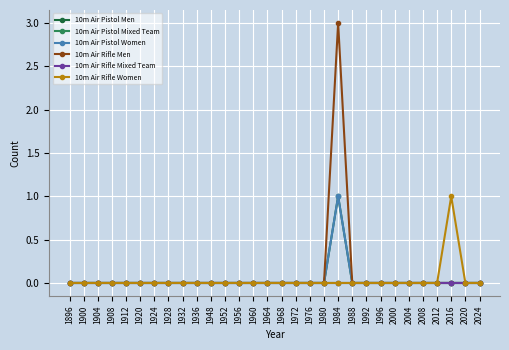

Reading left to right, transcribe all the data shown in this chart.

10m Air Pistol Men: 1896=0	1900=0	1904=0	1908=0	1912=0	1920=0	1924=0	1928=0	1932=0	1936=0	1948=0	1952=0	1956=0	1960=0	1964=0	1968=0	1972=0	1976=0	1980=0	1984=1	1988=0	1992=0	1996=0	2000=0	2004=0	2008=0	2012=0	2016=0	2020=0	2024=0
10m Air Pistol Mixed Team: 1896=0	1900=0	1904=0	1908=0	1912=0	1920=0	1924=0	1928=0	1932=0	1936=0	1948=0	1952=0	1956=0	1960=0	1964=0	1968=0	1972=0	1976=0	1980=0	1984=0	1988=0	1992=0	1996=0	2000=0	2004=0	2008=0	2012=0	2016=0	2020=0	2024=0
10m Air Pistol Women: 1896=0	1900=0	1904=0	1908=0	1912=0	1920=0	1924=0	1928=0	1932=0	1936=0	1948=0	1952=0	1956=0	1960=0	1964=0	1968=0	1972=0	1976=0	1980=0	1984=1	1988=0	1992=0	1996=0	2000=0	2004=0	2008=0	2012=0	2016=0	2020=0	2024=0
10m Air Rifle Men: 1896=0	1900=0	1904=0	1908=0	1912=0	1920=0	1924=0	1928=0	1932=0	1936=0	1948=0	1952=0	1956=0	1960=0	1964=0	1968=0	1972=0	1976=0	1980=0	1984=3	1988=0	1992=0	1996=0	2000=0	2004=0	2008=0	2012=0	2016=0	2020=0	2024=0
10m Air Rifle Mixed Team: 1896=0	1900=0	1904=0	1908=0	1912=0	1920=0	1924=0	1928=0	1932=0	1936=0	1948=0	1952=0	1956=0	1960=0	1964=0	1968=0	1972=0	1976=0	1980=0	1984=0	1988=0	1992=0	1996=0	2000=0	2004=0	2008=0	2012=0	2016=0	2020=0	2024=0
10m Air Rifle Women: 1896=0	1900=0	1904=0	1908=0	1912=0	1920=0	1924=0	1928=0	1932=0	1936=0	1948=0	1952=0	1956=0	1960=0	1964=0	1968=0	1972=0	1976=0	1980=0	1984=0	1988=0	1992=0	1996=0	2000=0	2004=0	2008=0	2012=0	2016=1	2020=0	2024=0